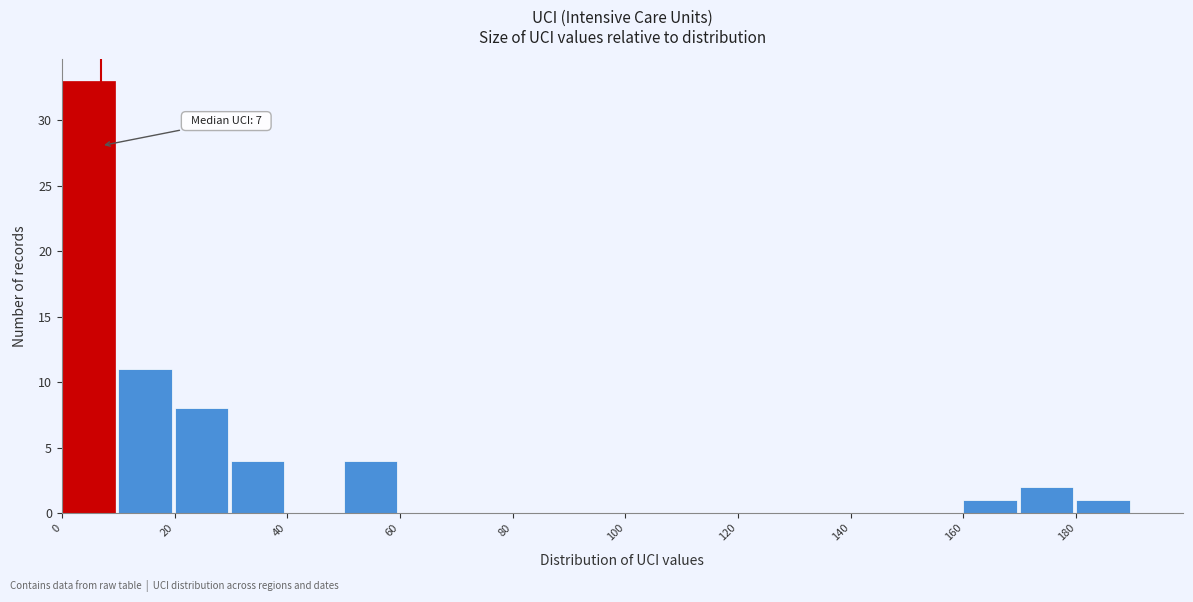

Over which range of the x-axis is the bar tallest?

0 to 10